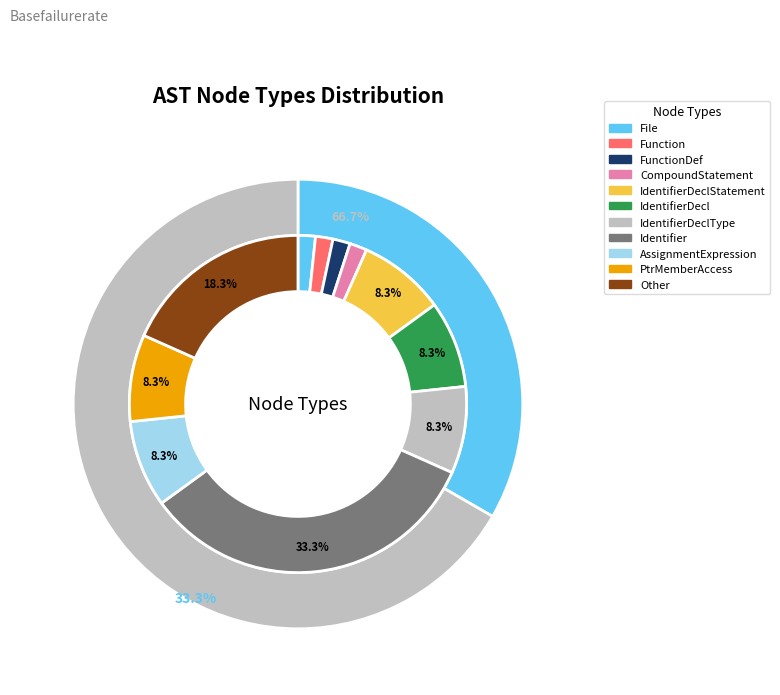

What percentage is NOT represented by PtrMemberAccess?

91.7%